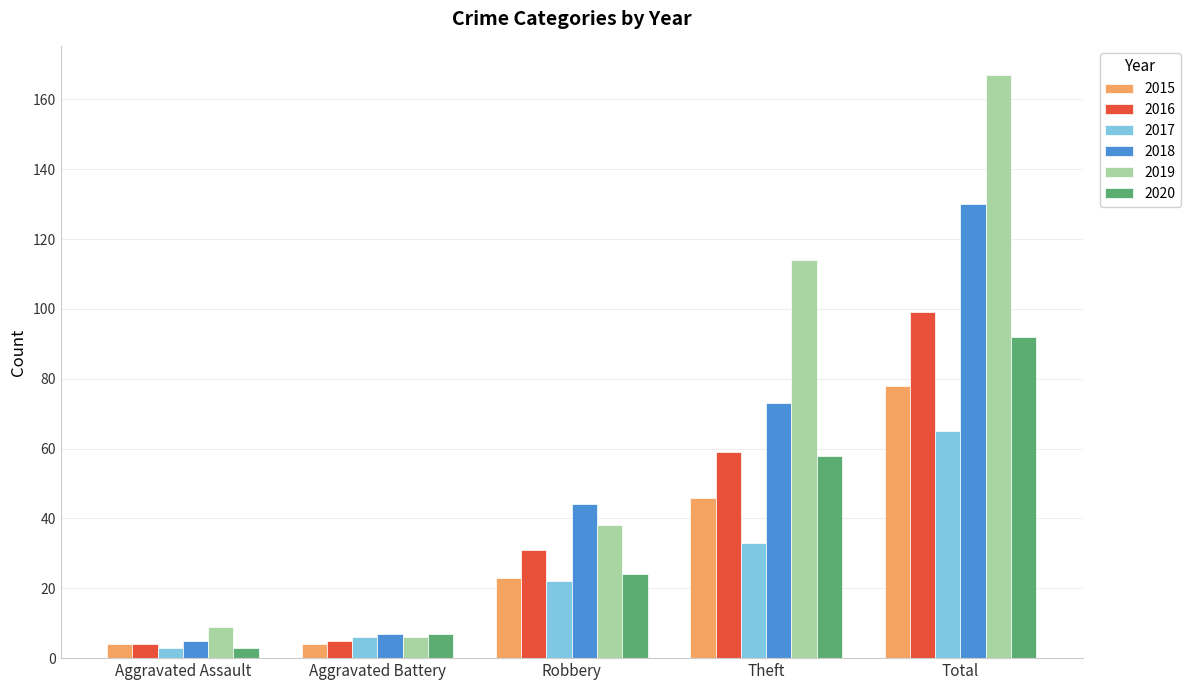

Where is 2016 nearest to the value 51?

Theft